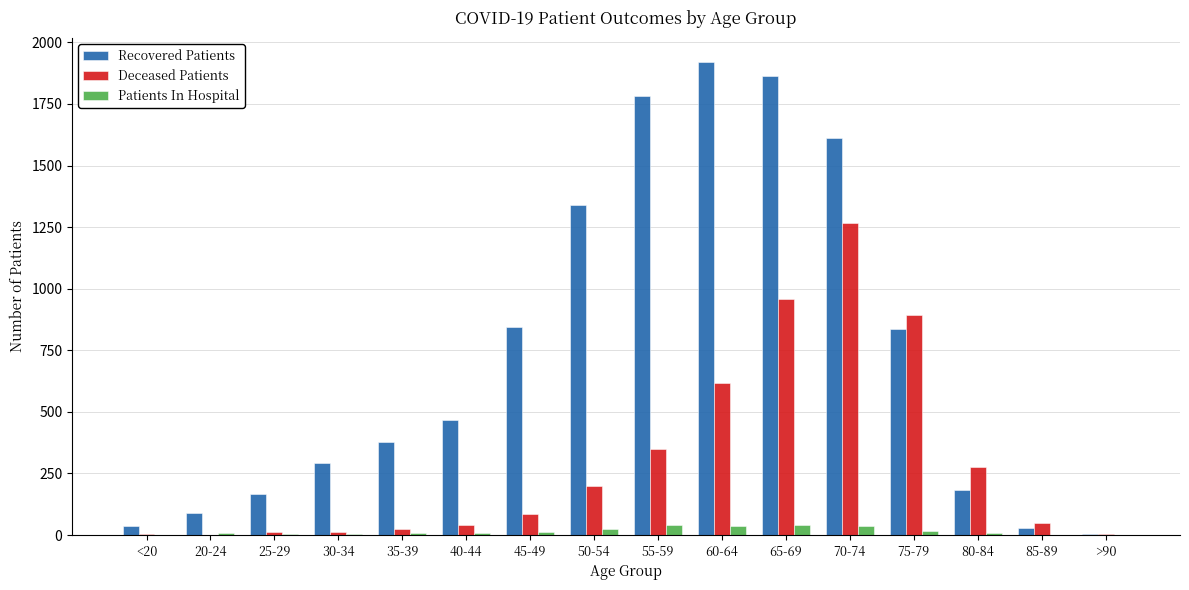

What is the sum of all Deceased Patients values?

4784